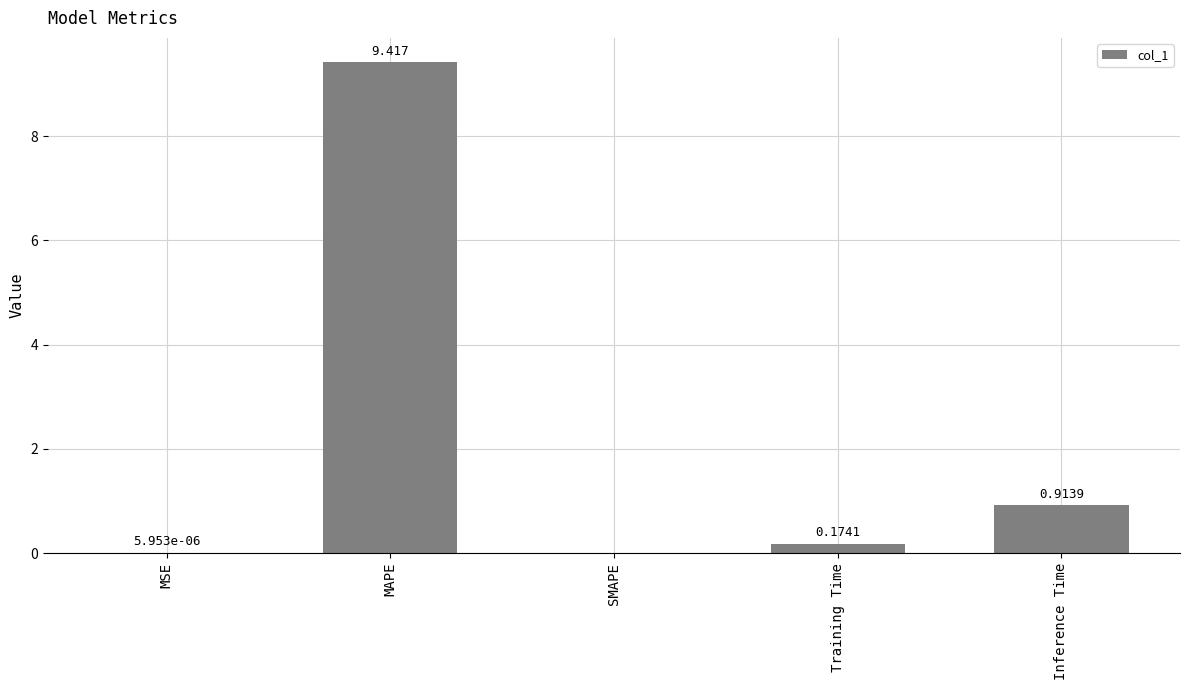

At which label is the value closest to 4?

Inference Time